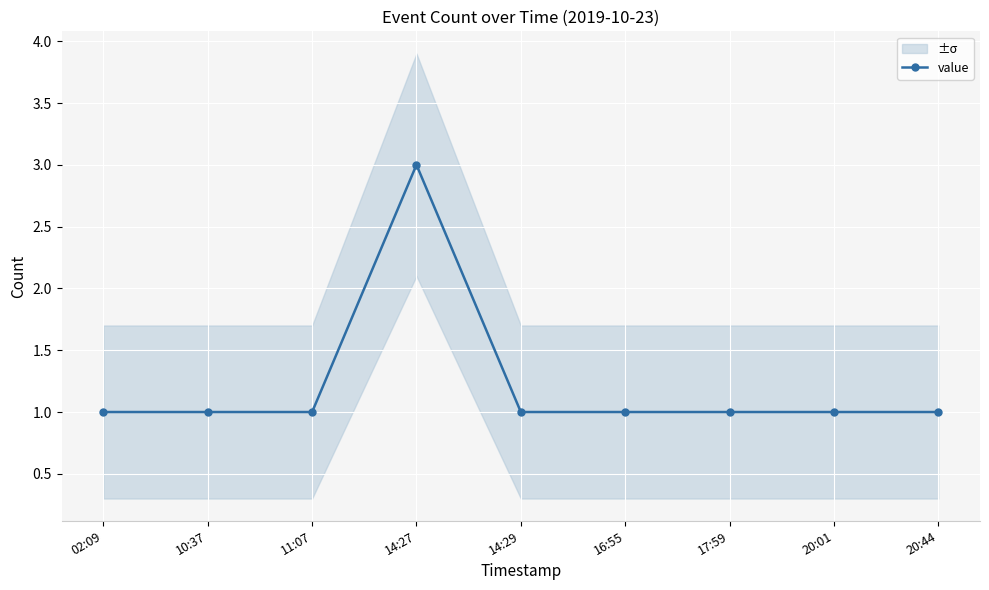

Count the number of data series in this chart.

1